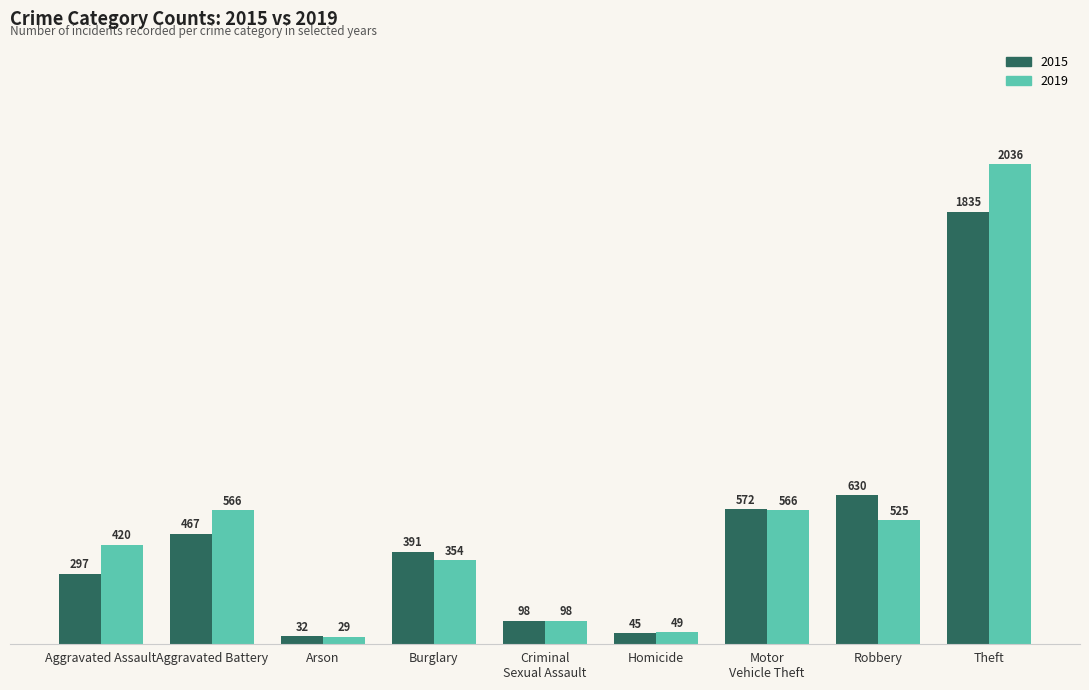

List the series in order of their peak value, lowest first.

2015, 2019